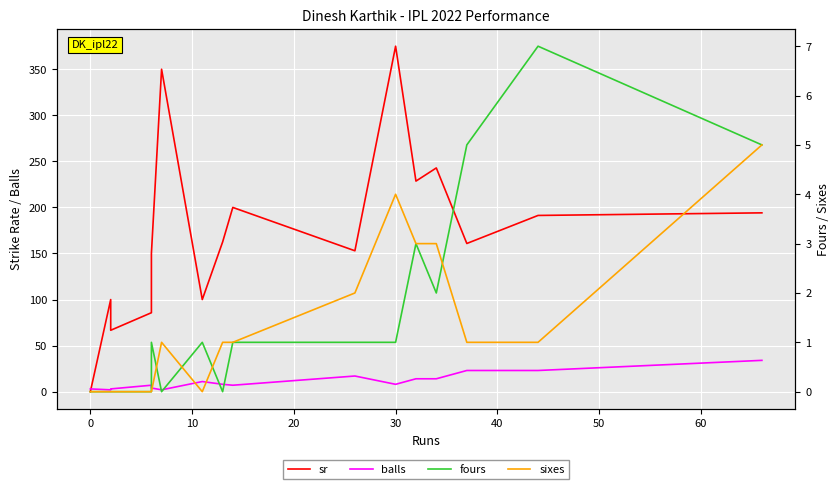

The sixes series shows 5.2 at 11. True or false?

False